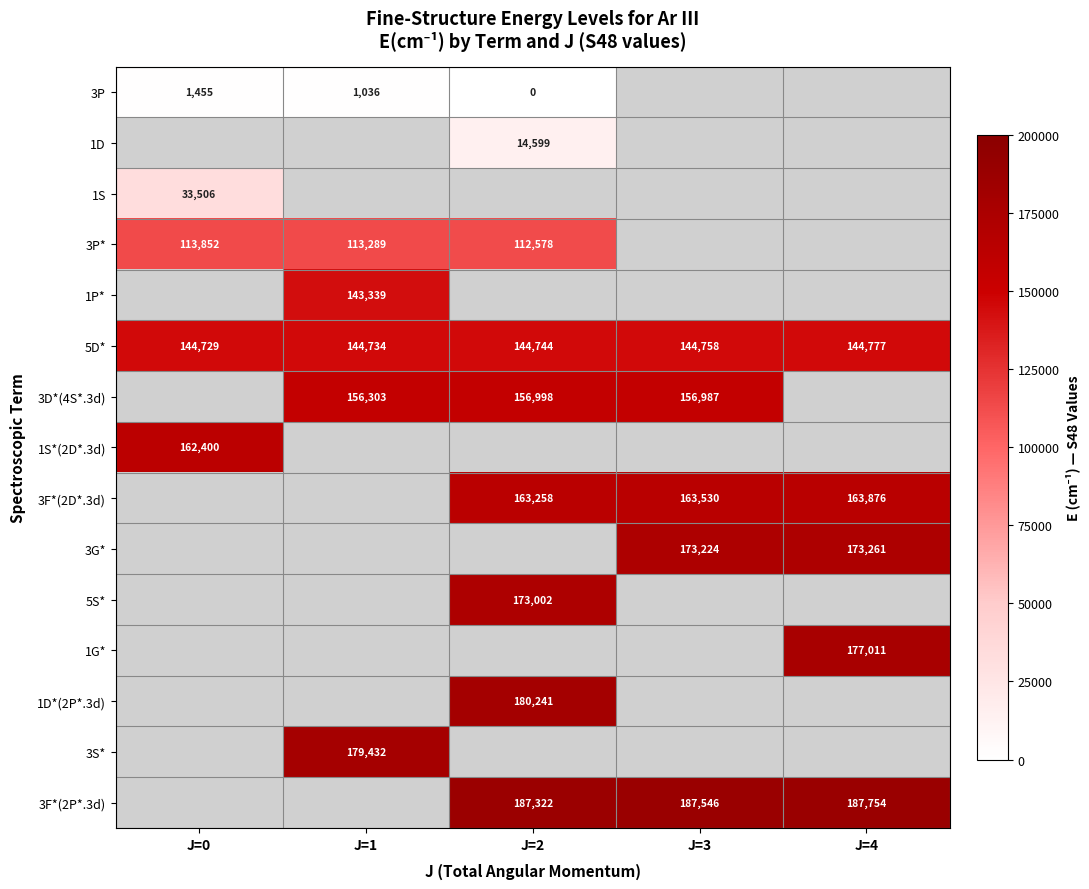

At J=4, list the series in order from smallest to largest.

3P, 1D, 1S, 3P*, 1P*, 5D*, 3D*(4S*.3d), 1S*(2D*.3d), 3F*(2D*.3d), 3G*, 5S*, 1G*, 1D*(2P*.3d), 3S*, 3F*(2P*.3d)